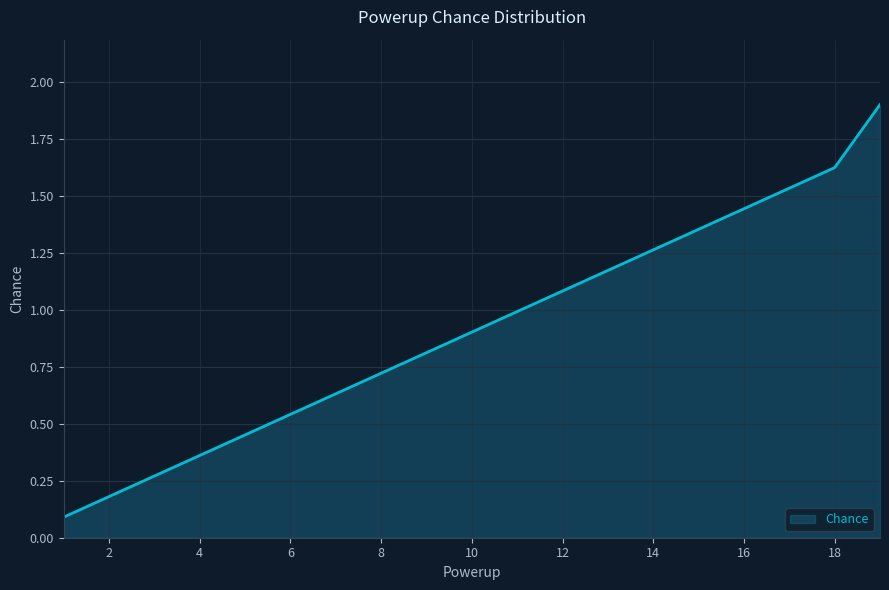

What is the greatest value displayed?

1.9